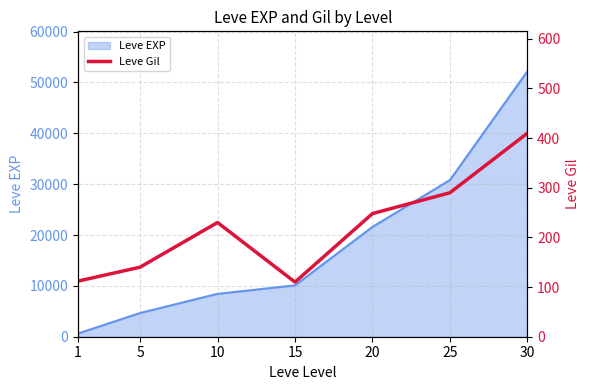

How many points are higher than both their immediate neighbors (excluding endpoints)?

1